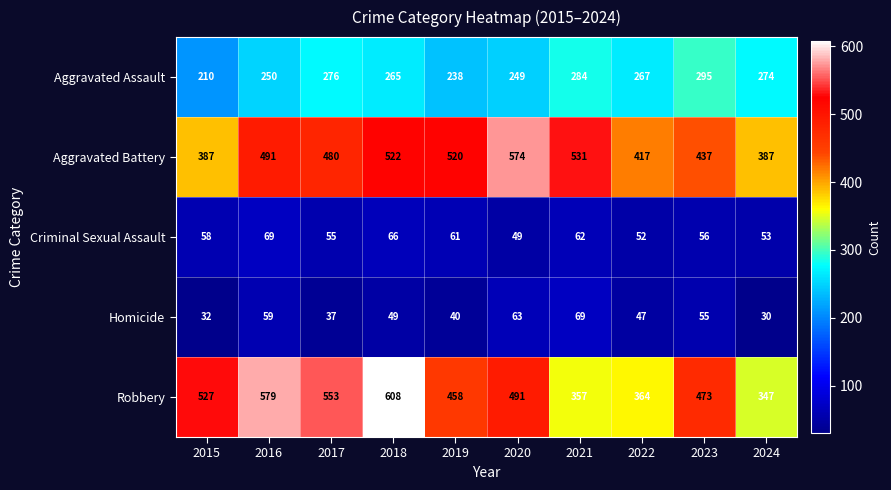

At 2023, list the series in order from smallest to largest.

Homicide, Criminal Sexual Assault, Aggravated Assault, Aggravated Battery, Robbery